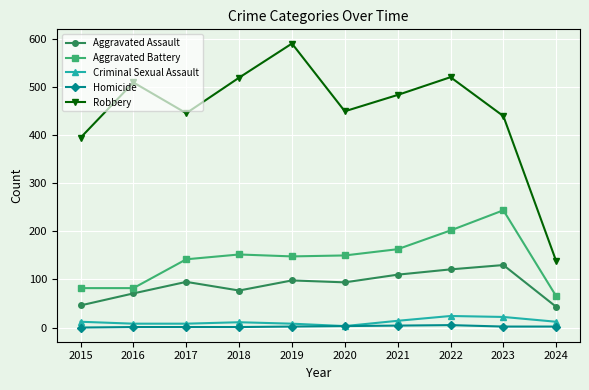

Which category has the lowest value in the Aggravated Battery series?

2024